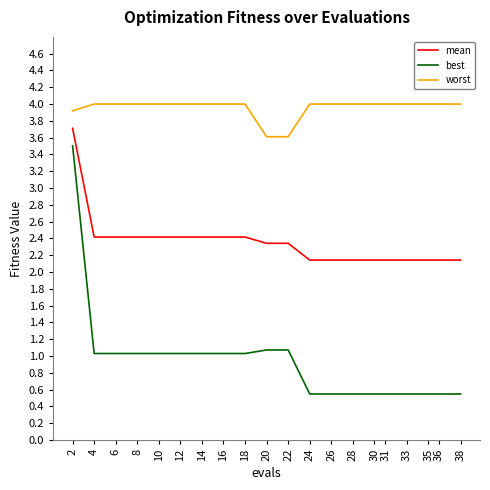

What is the lowest value of the worst series?

3.6